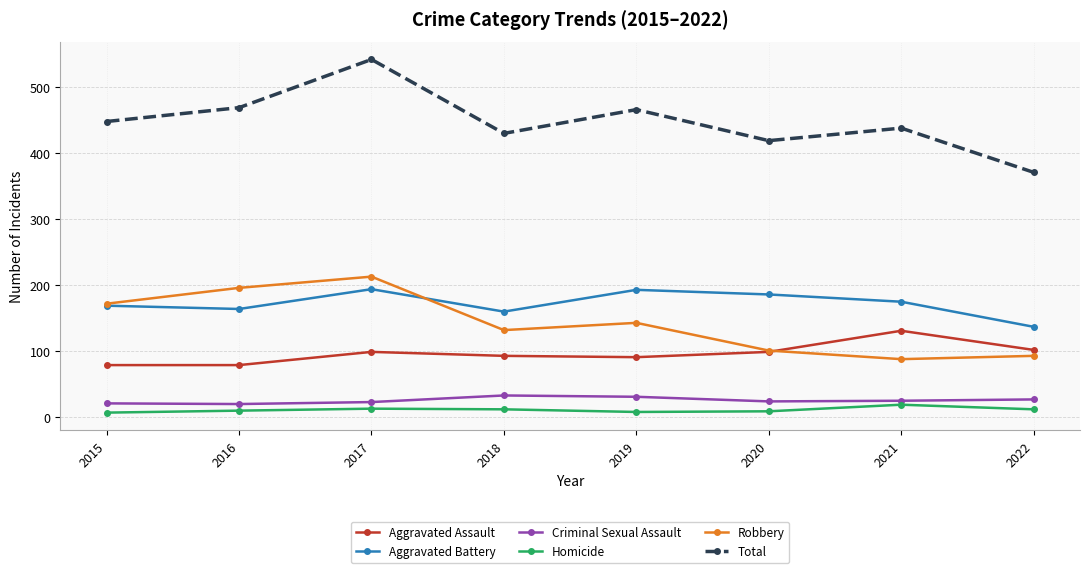

What is the difference between the highest and lowest values at 2017?

529